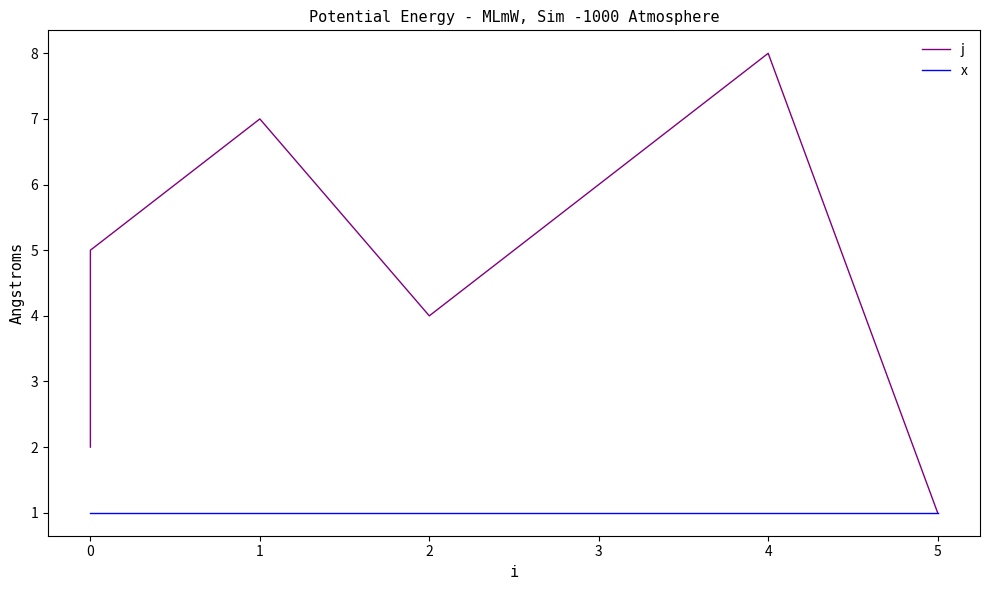

What is the maximum value for x?

1